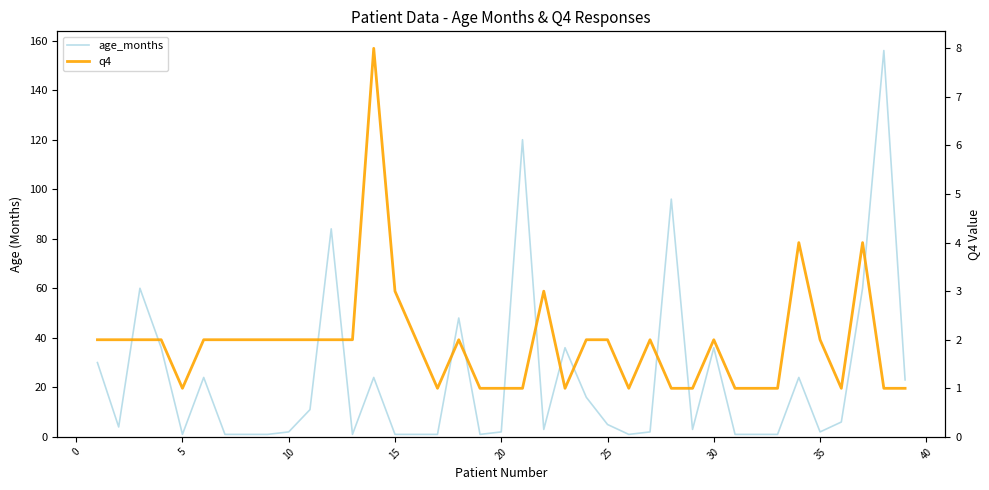

How many data points in age_months are less than 4?

19